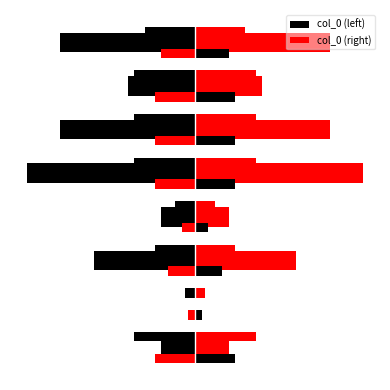

Does the chart contain any negative values?

Yes